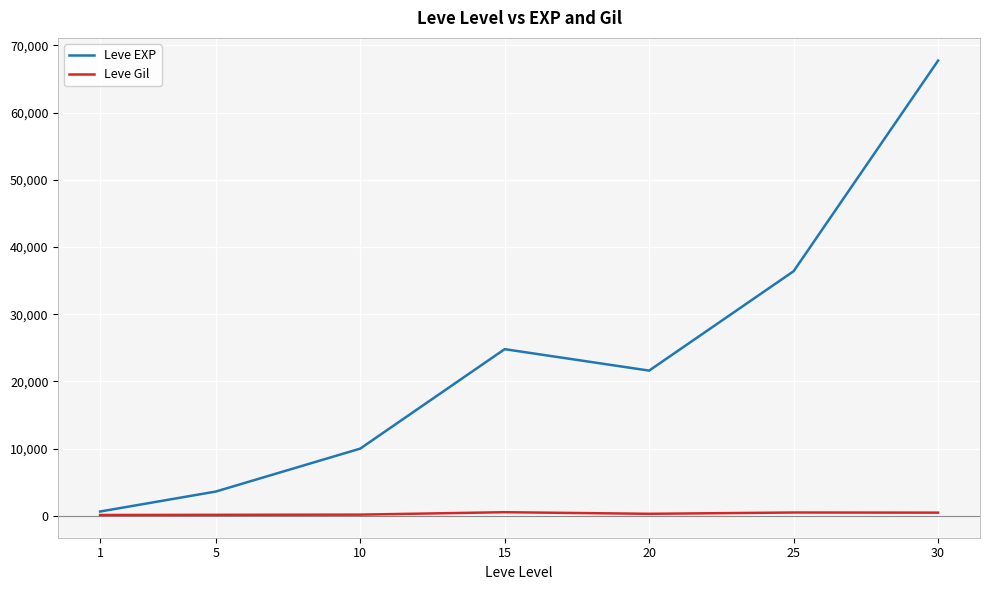

List the series in order of their peak value, lowest first.

Leve Gil, Leve EXP